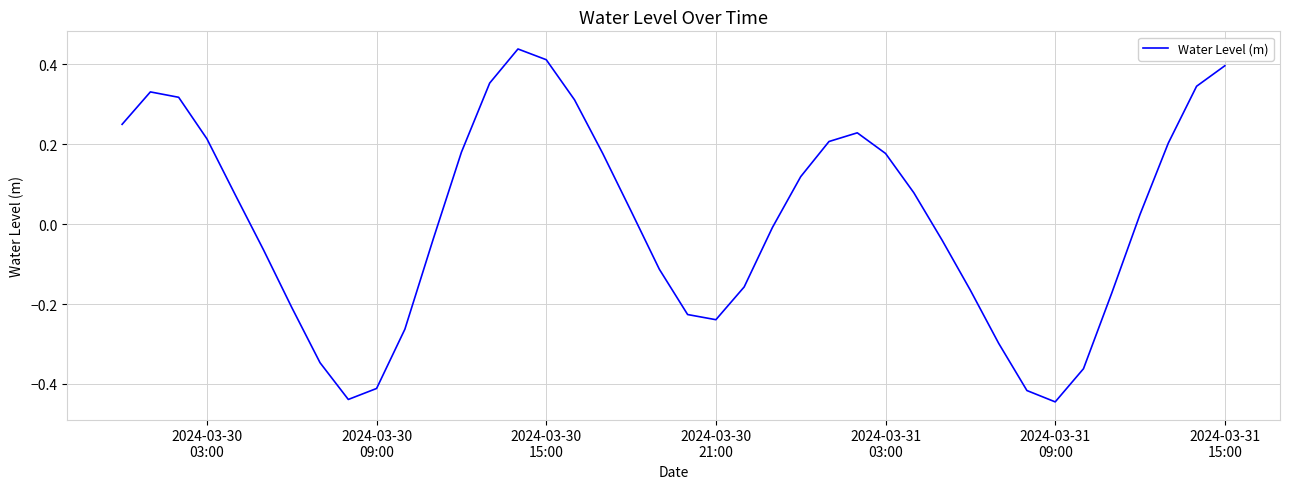

What is the difference between the maximum and minimum values?

0.9